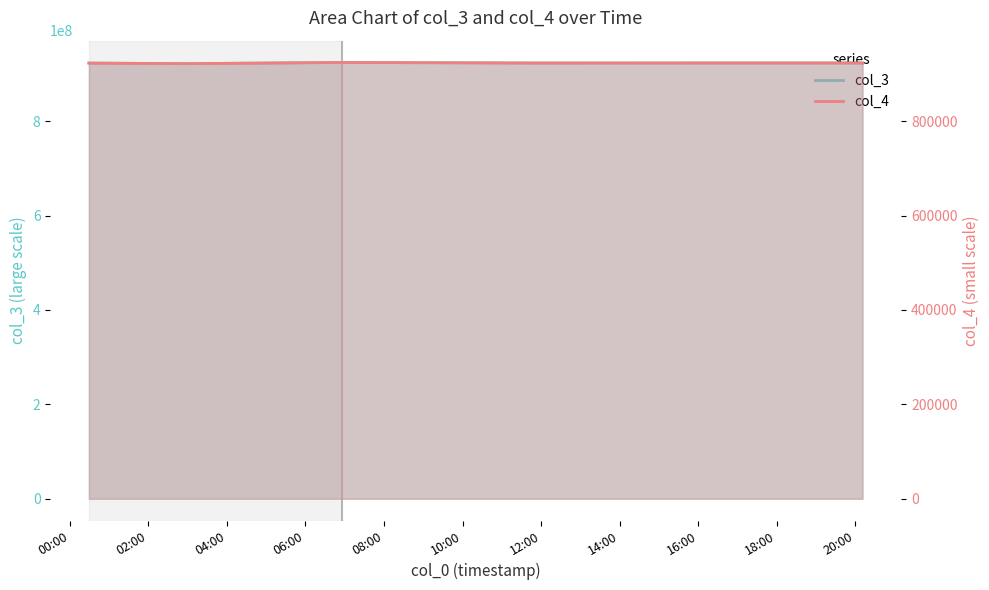

List the series in order of their peak value, highest first.

col_3, col_4